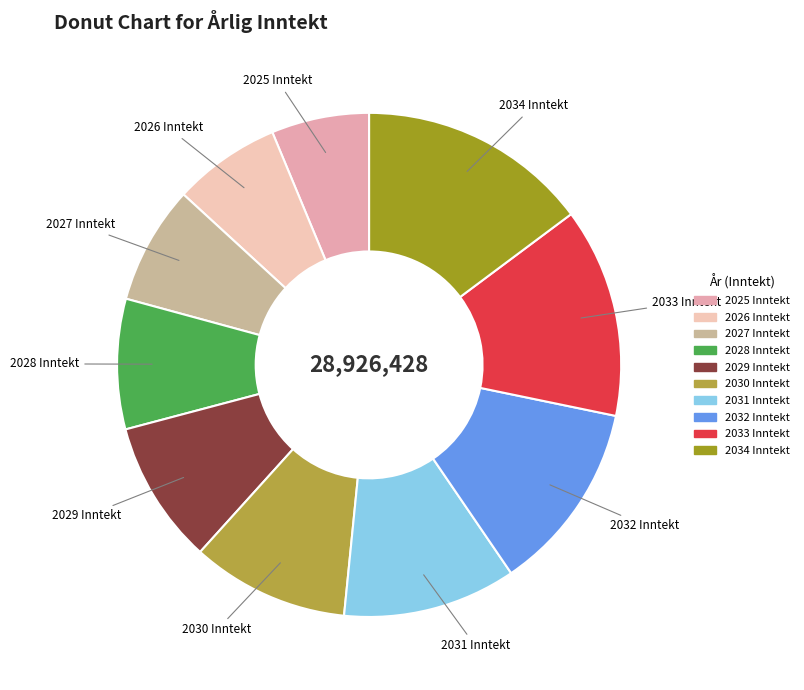

Which category has the biggest portion of the pie?

2034